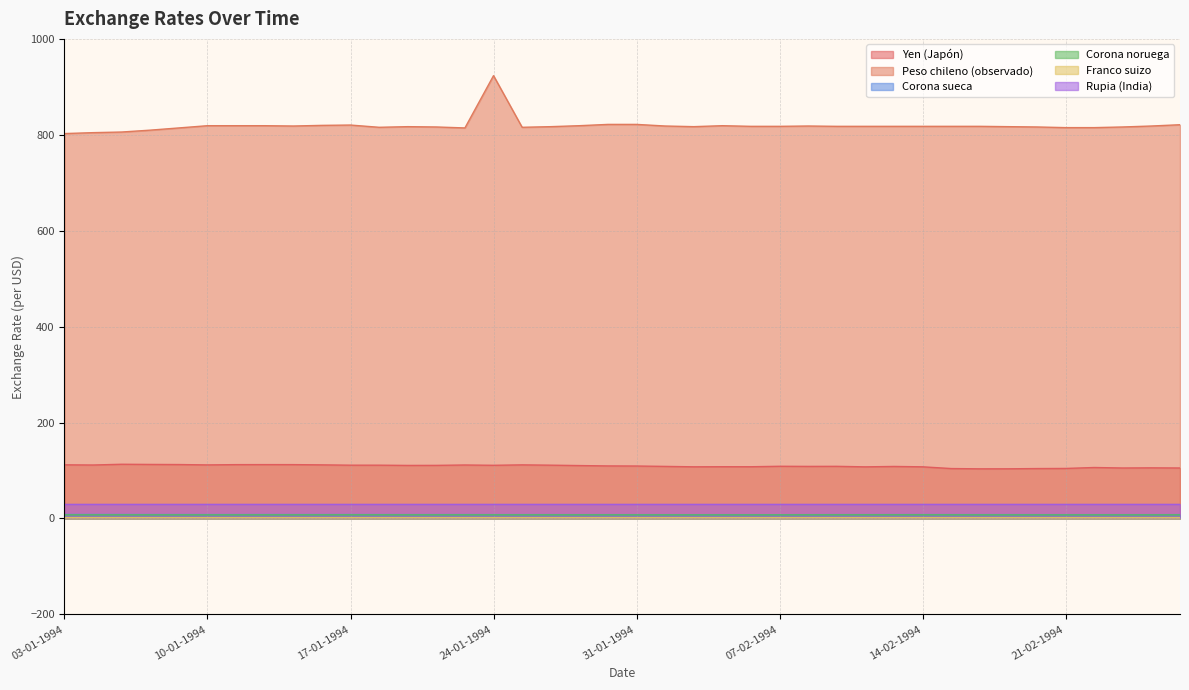

List the labels in order of Franco suizo value, largest first.

05-01-1994, 03-01-1994, 18-01-1994, 09-02-1994, 04-01-1994, 11-02-1994, 17-01-1994, 06-01-1994, 10-02-1994, 14-02-1994, 12-01-1994, 14-01-1994, 07-01-1994, 26-01-1994, 27-01-1994, 28-01-1994, 08-02-1994, 10-01-1994, 11-01-1994, 15-02-1994, 13-01-1994, 19-01-1994, 25-01-1994, 01-02-1994, 24-01-1994, 31-01-1994, 20-01-1994, 18-02-1994, 22-02-1994, 21-01-1994, 07-02-1994, 16-02-1994, 24-02-1994, 03-02-1994, 17-02-1994, 23-02-1994, 21-02-1994, 02-02-1994, 04-02-1994, 25-02-1994